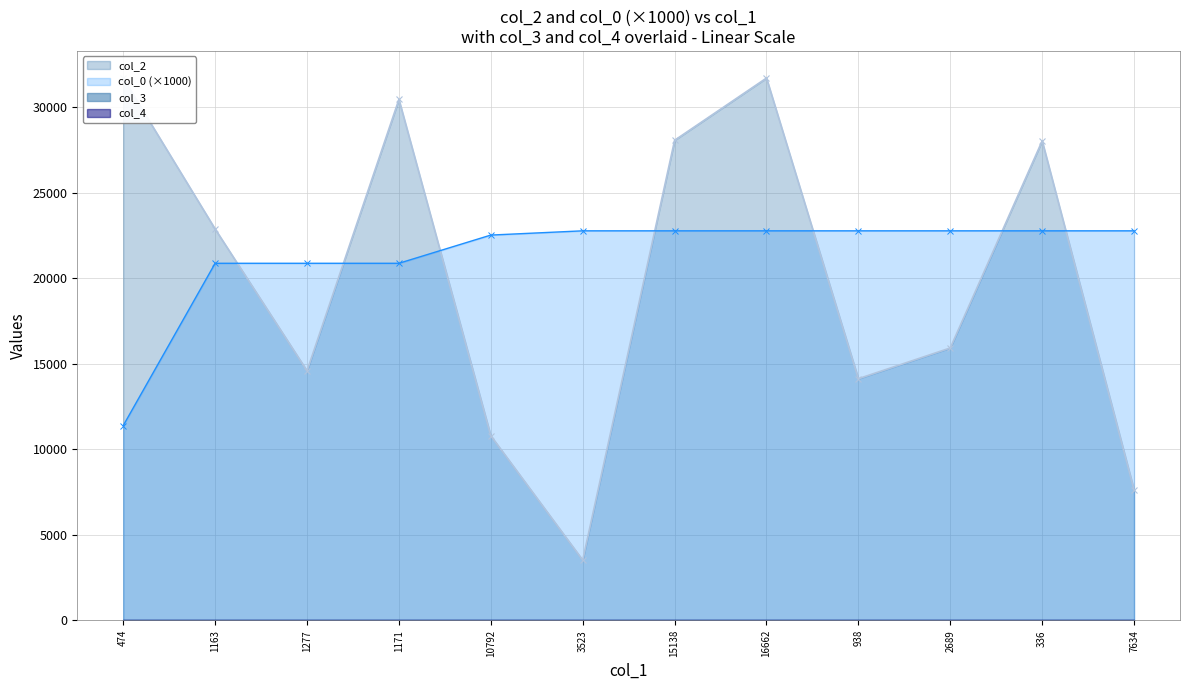

True or false: col_2 has a value of 30460.0 at 1171.

True